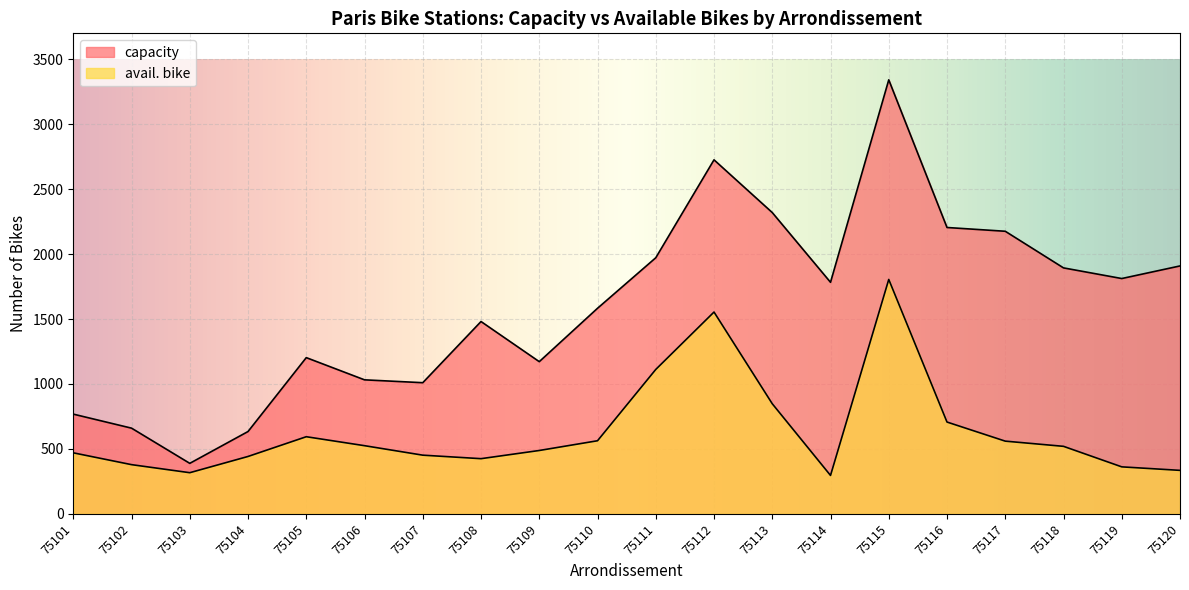

How many data points in capacity are above 1783?

9